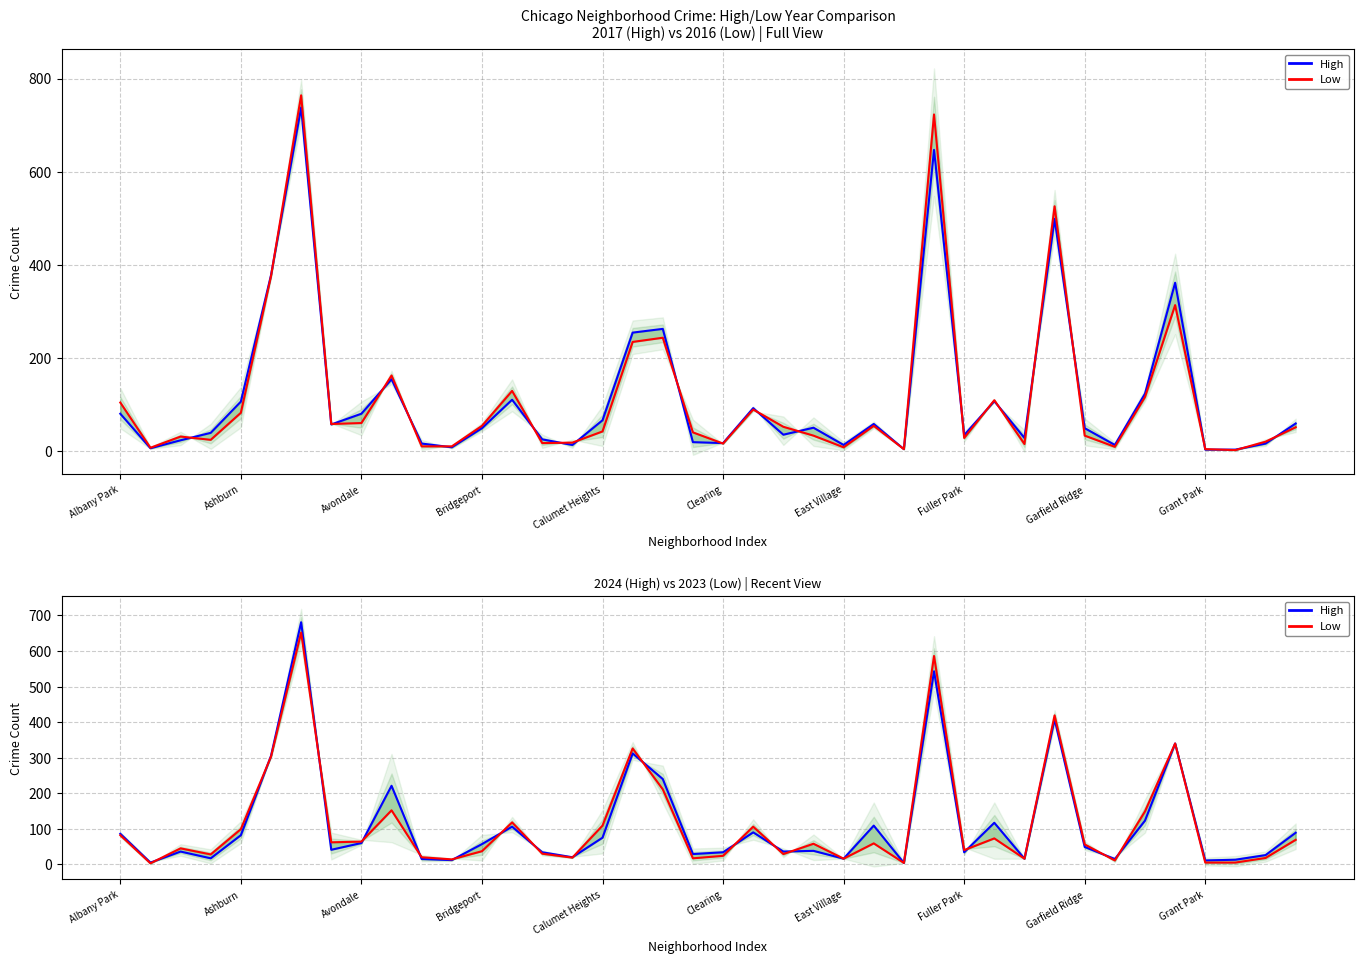

What is the maximum value for High?

681